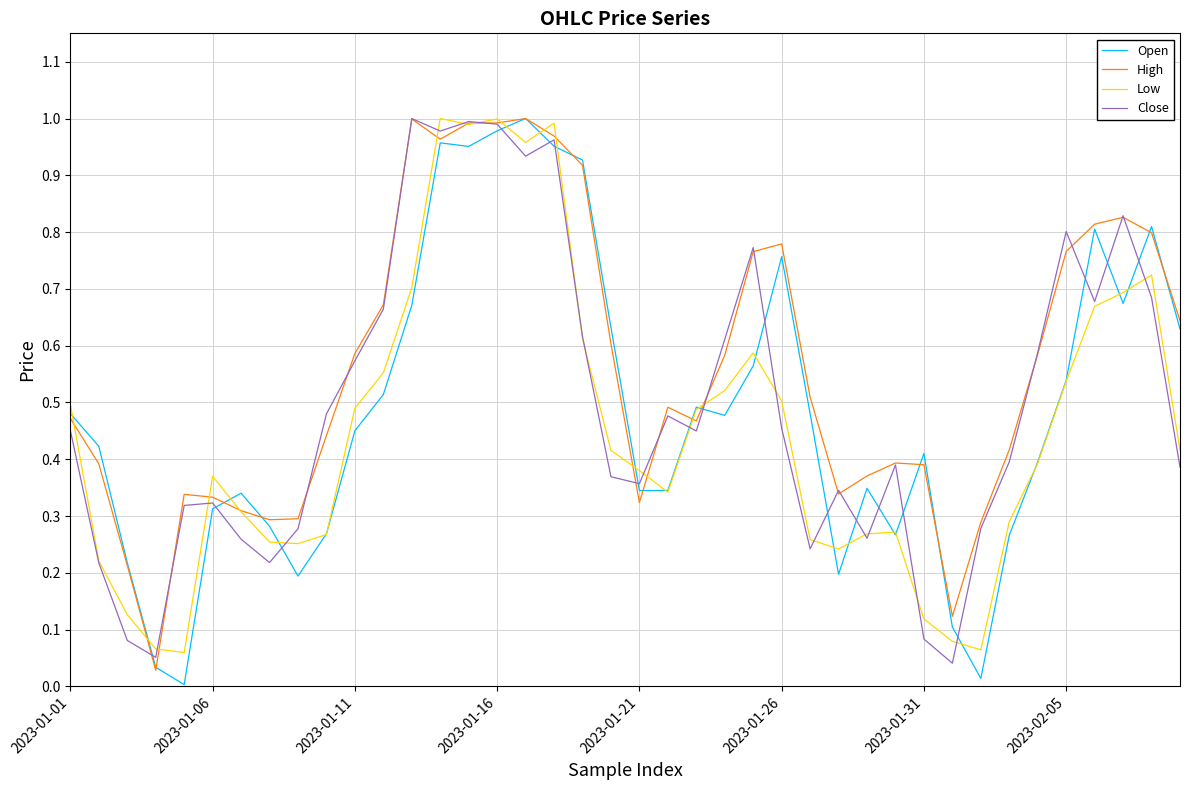

The value of Open at 2023-01-01 is 0.3. True or false?

False